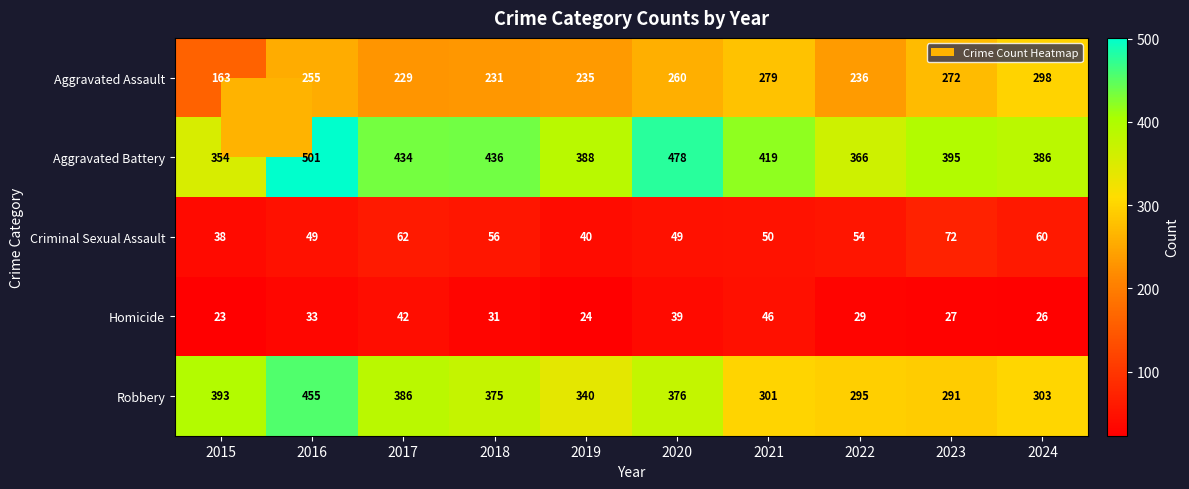

Which category has the lowest value in the Criminal Sexual Assault series?

2015